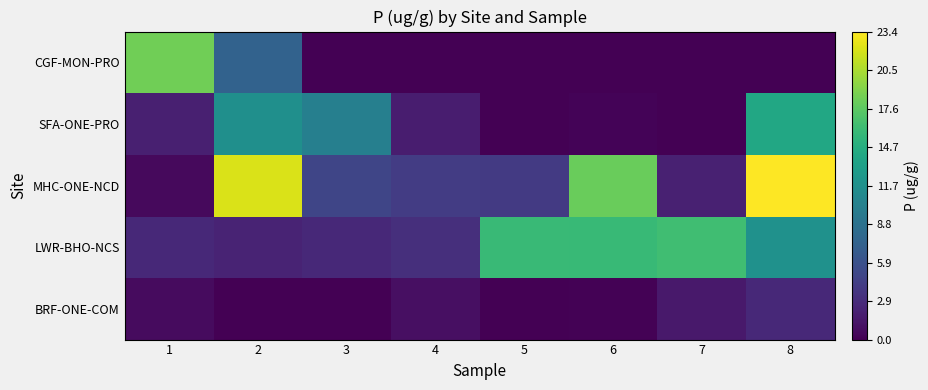

Reading left to right, transcribe all the data shown in this chart.

BRF-ONE-COM: 1=0.7	2=0.0	3=0.0	4=0.9	5=0.0	6=0.1	7=1.6	8=2.7
LWR-BHO-NCS: 1=2.7	2=2.3	3=2.7	4=3.2	5=15.9	6=15.8	7=16.3	8=11.8
MHC-ONE-NCD: 1=0.6	2=22.1	3=4.9	4=4.1	5=4.0	6=18.1	7=2.2	8=23.4
SFA-ONE-PRO: 1=2.1	2=11.7	3=10.1	4=1.9	5=0.1	6=0.3	7=0.0	8=14.1
CGF-MON-PRO: 1=18.4	2=7.4	3=0.0	4=0.0	5=0.0	6=0.0	7=0.0	8=0.0